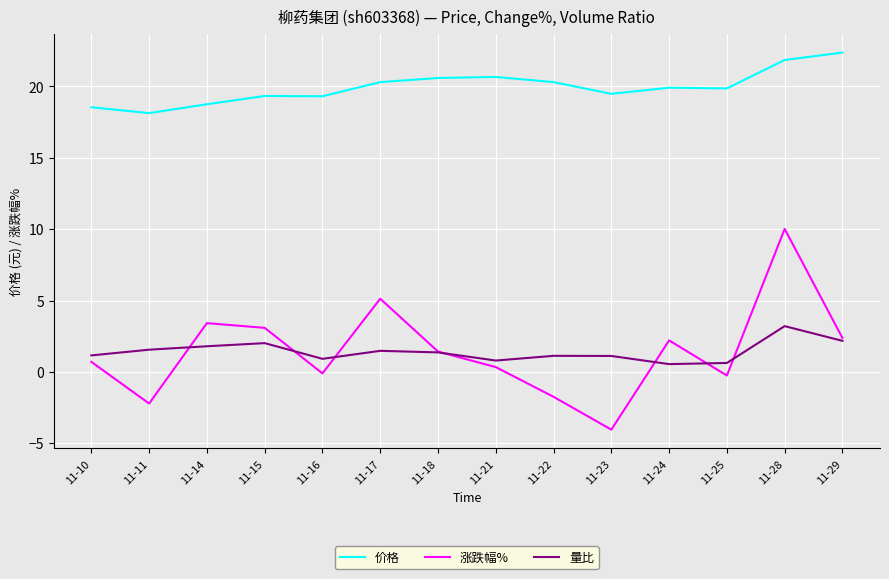

What is the difference between the maximum and second lowest values in the 量比 series?

2.6